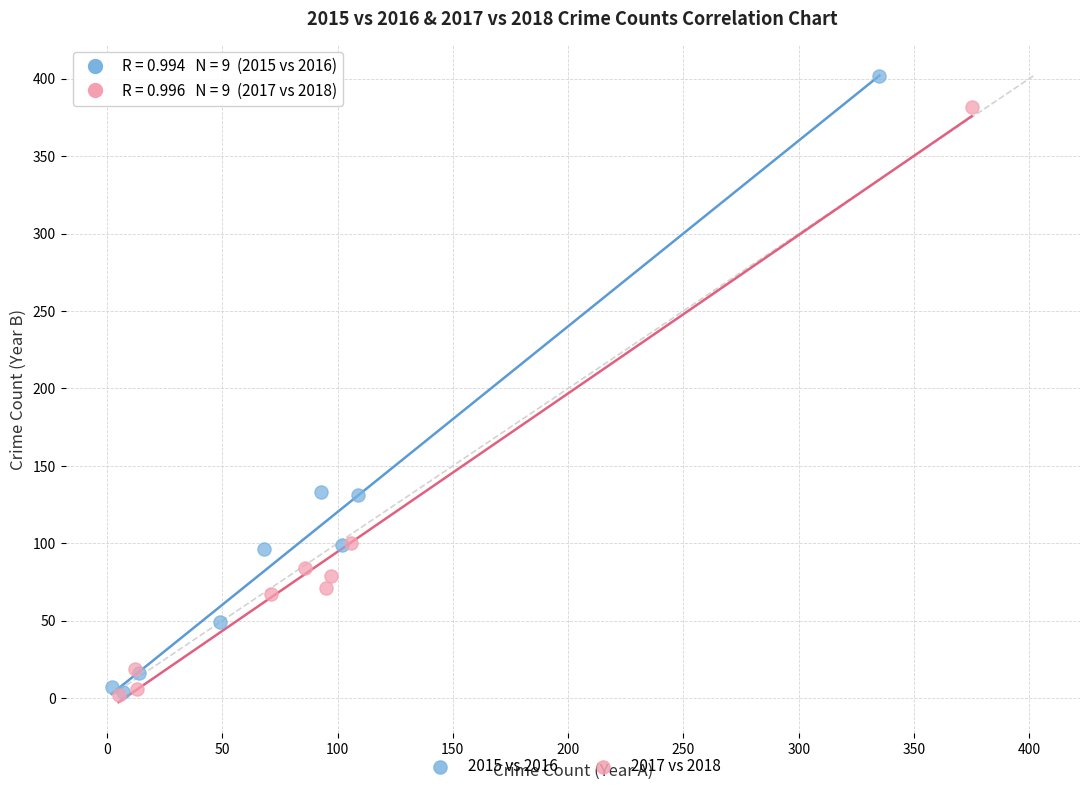

Which series reaches the maximum Y coordinate?

2015 vs 2016